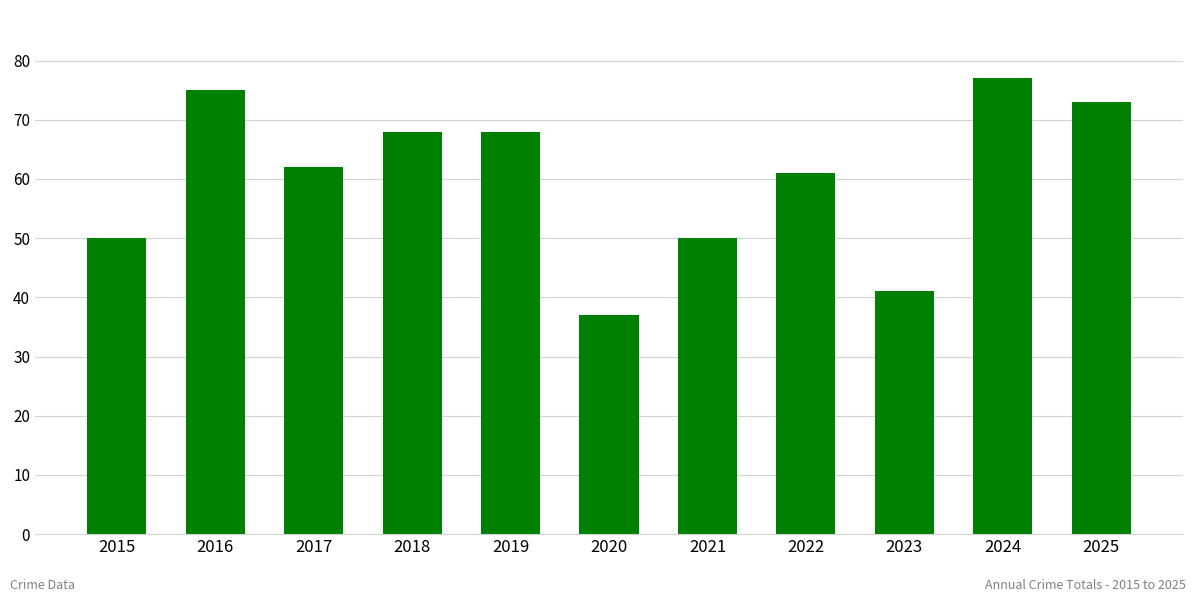

What is the value of the 1st bar from the left?

50